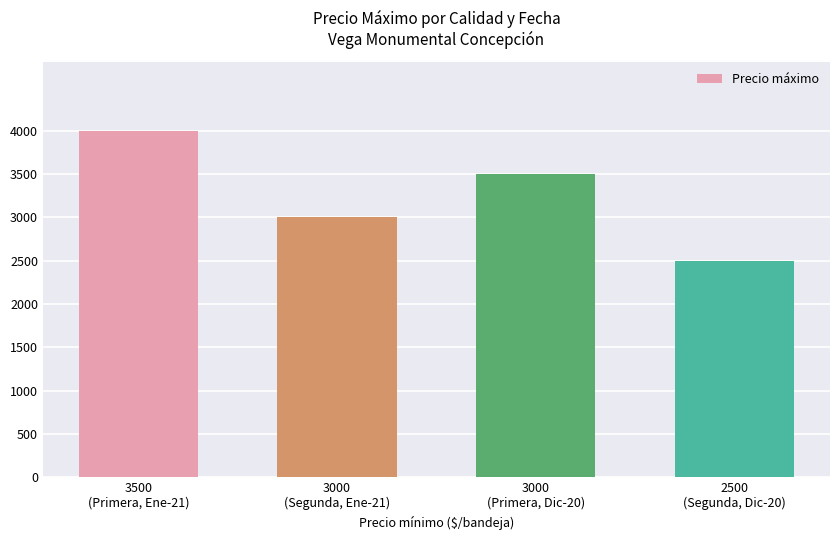

Count the number of data series in this chart.

1